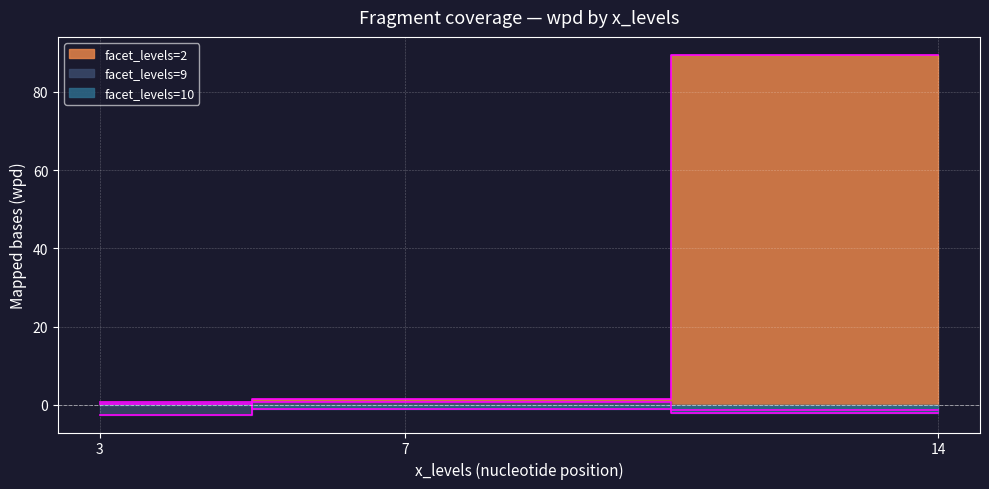

How many lines are shown in the chart?

3